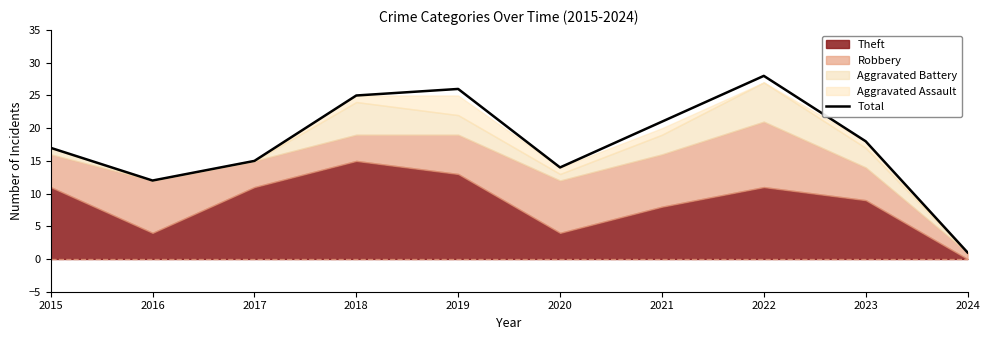

What is the smallest value displayed?

1